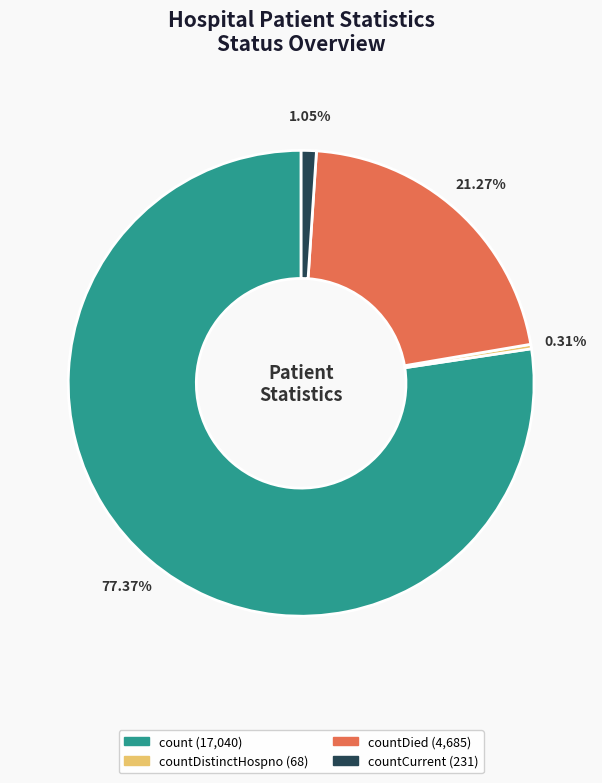

Is there any slice that represents more than half of the pie?

Yes